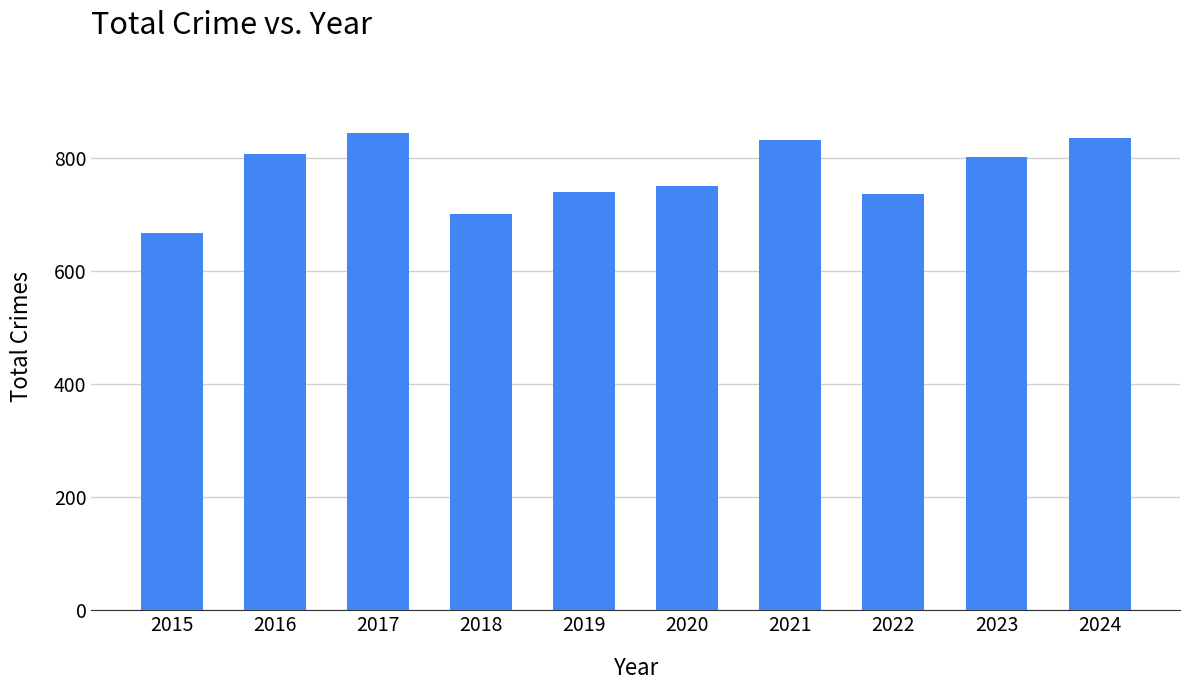

How many values are below 801?

5